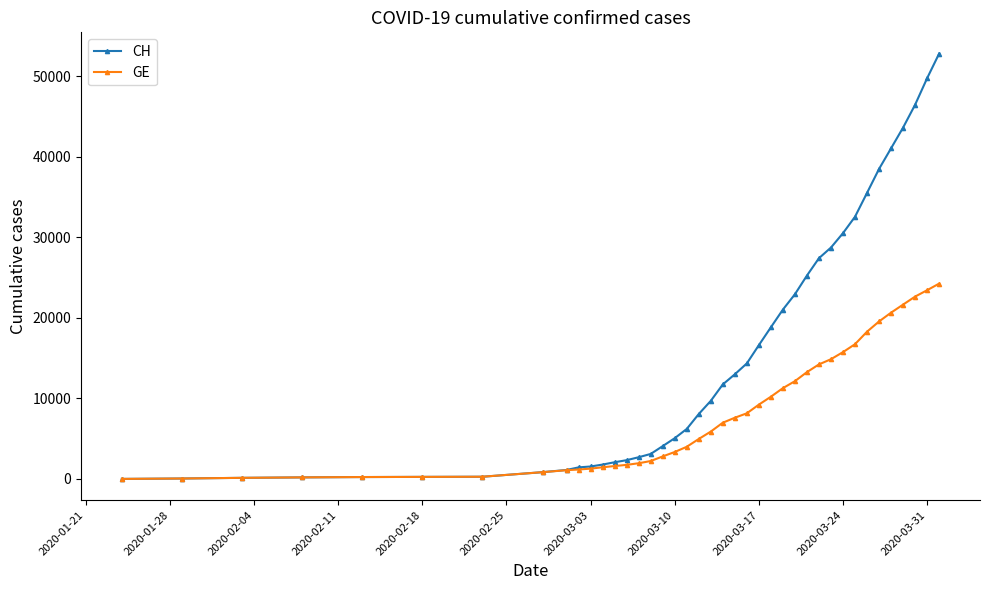

Which series has the largest total across all categories?

CH